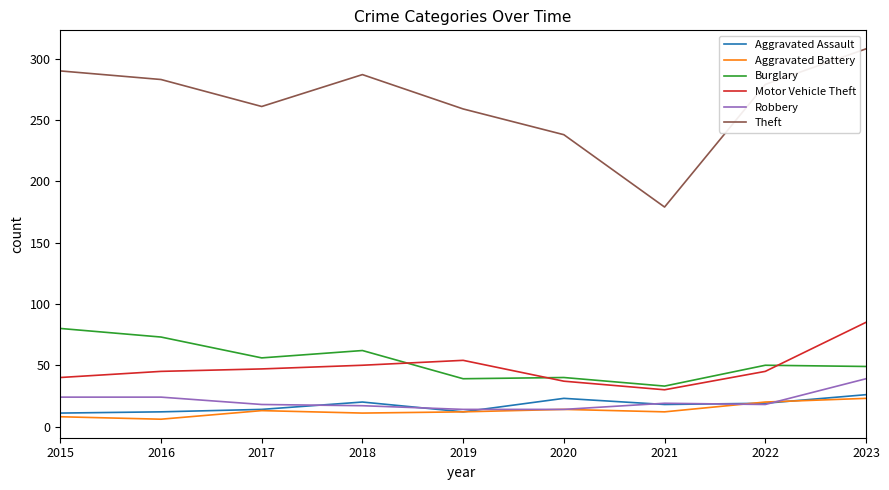

Which series changed the most between 2015 and 2021?

Theft